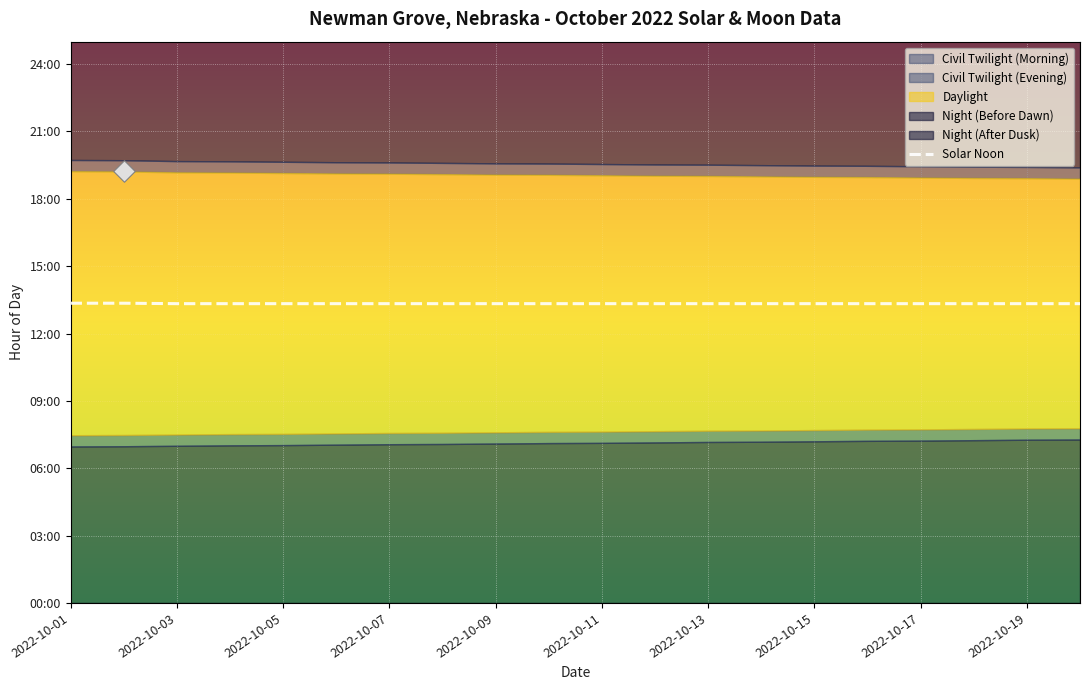

What is the ratio of the value at 2022-10-07 to the value at 2022-10-17?

1.0